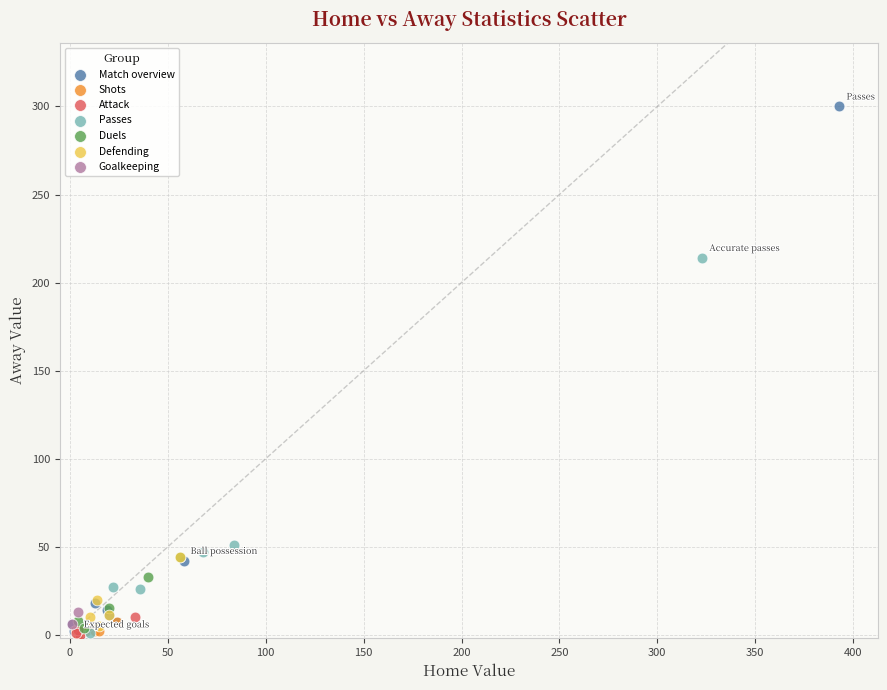

Which series reaches the maximum Y coordinate?

Match overview